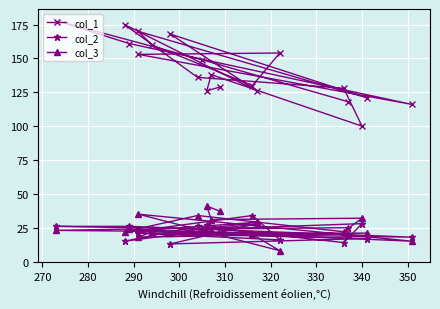

What is the label of the 19th point from the right?

270